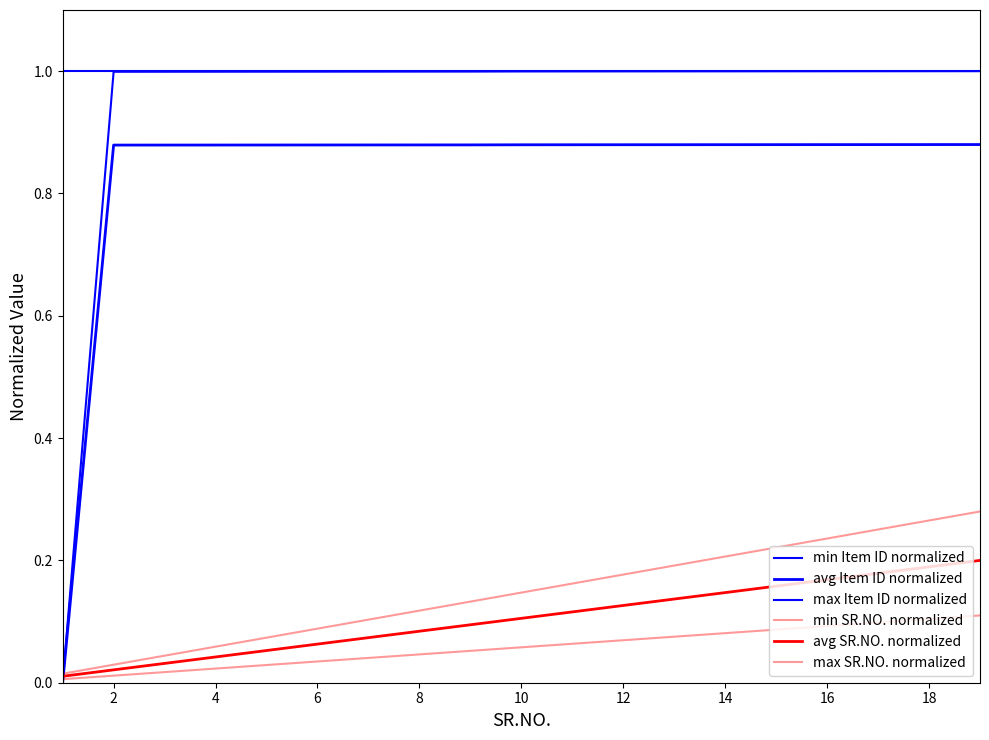

Does the chart display data point markers on the line(s)?

No